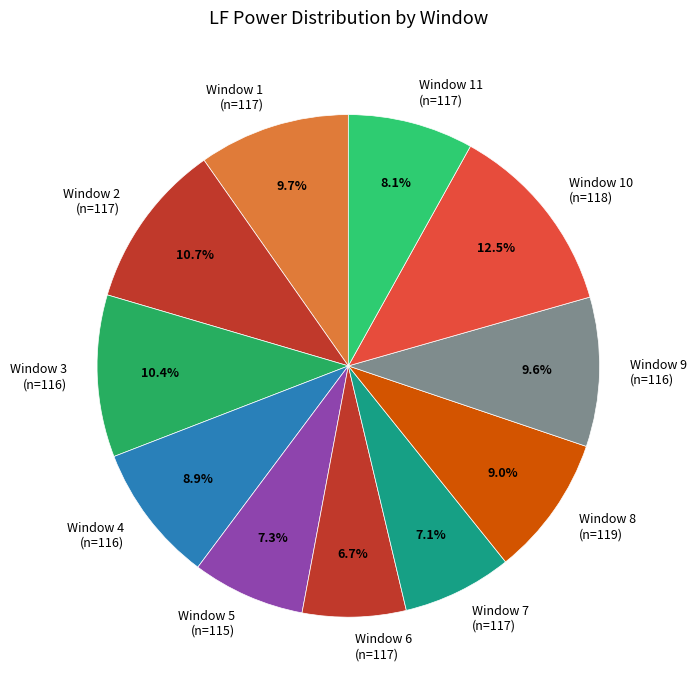

Between Window 9 (n=116) and Window 4 (n=116), which is larger?

Window 9 (n=116)